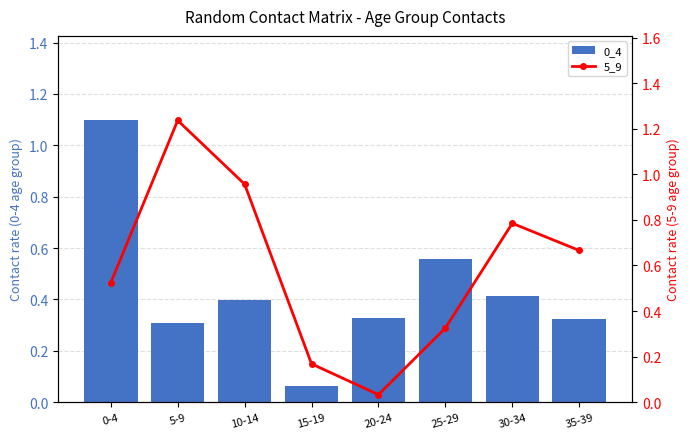

What is the lowest value of the 0_4 series?

0.1